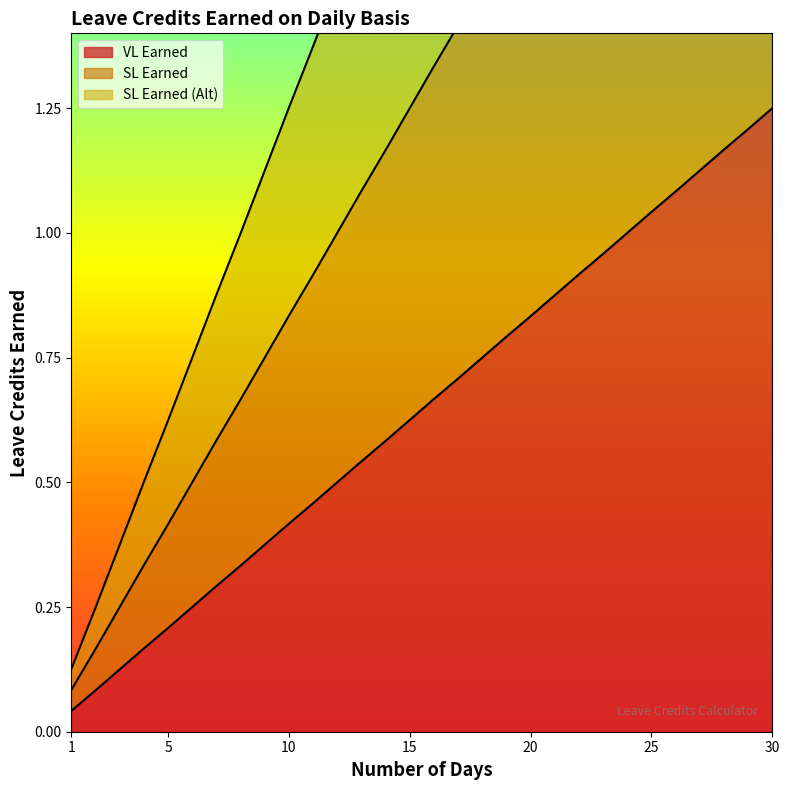

Rank the series by their average value, from lowest to highest.

VL Earned, SL Earned, SL Earned (Alt)